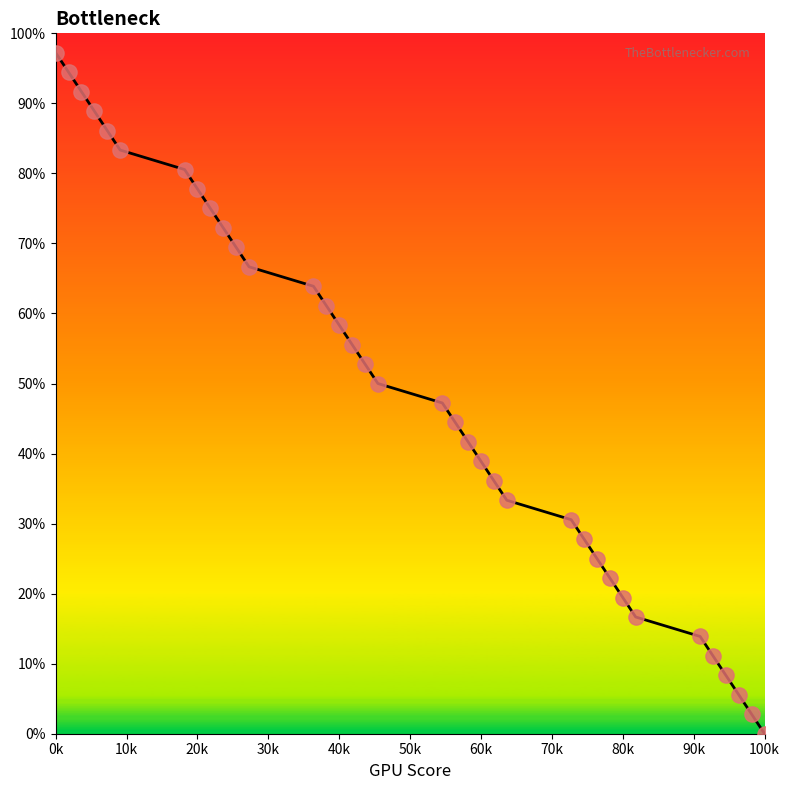

What is the difference between the maximum and minimum values?

97.2